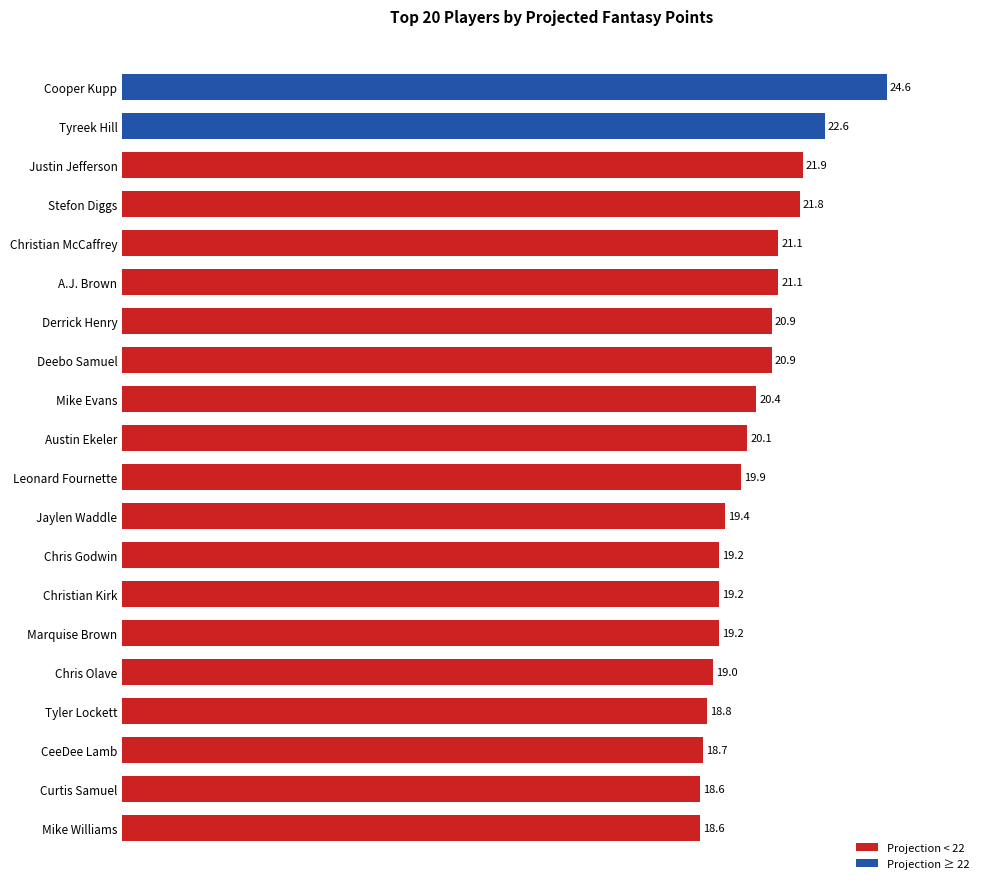

The chart shows a value of 10.0 at Christian Kirk. True or false?

False